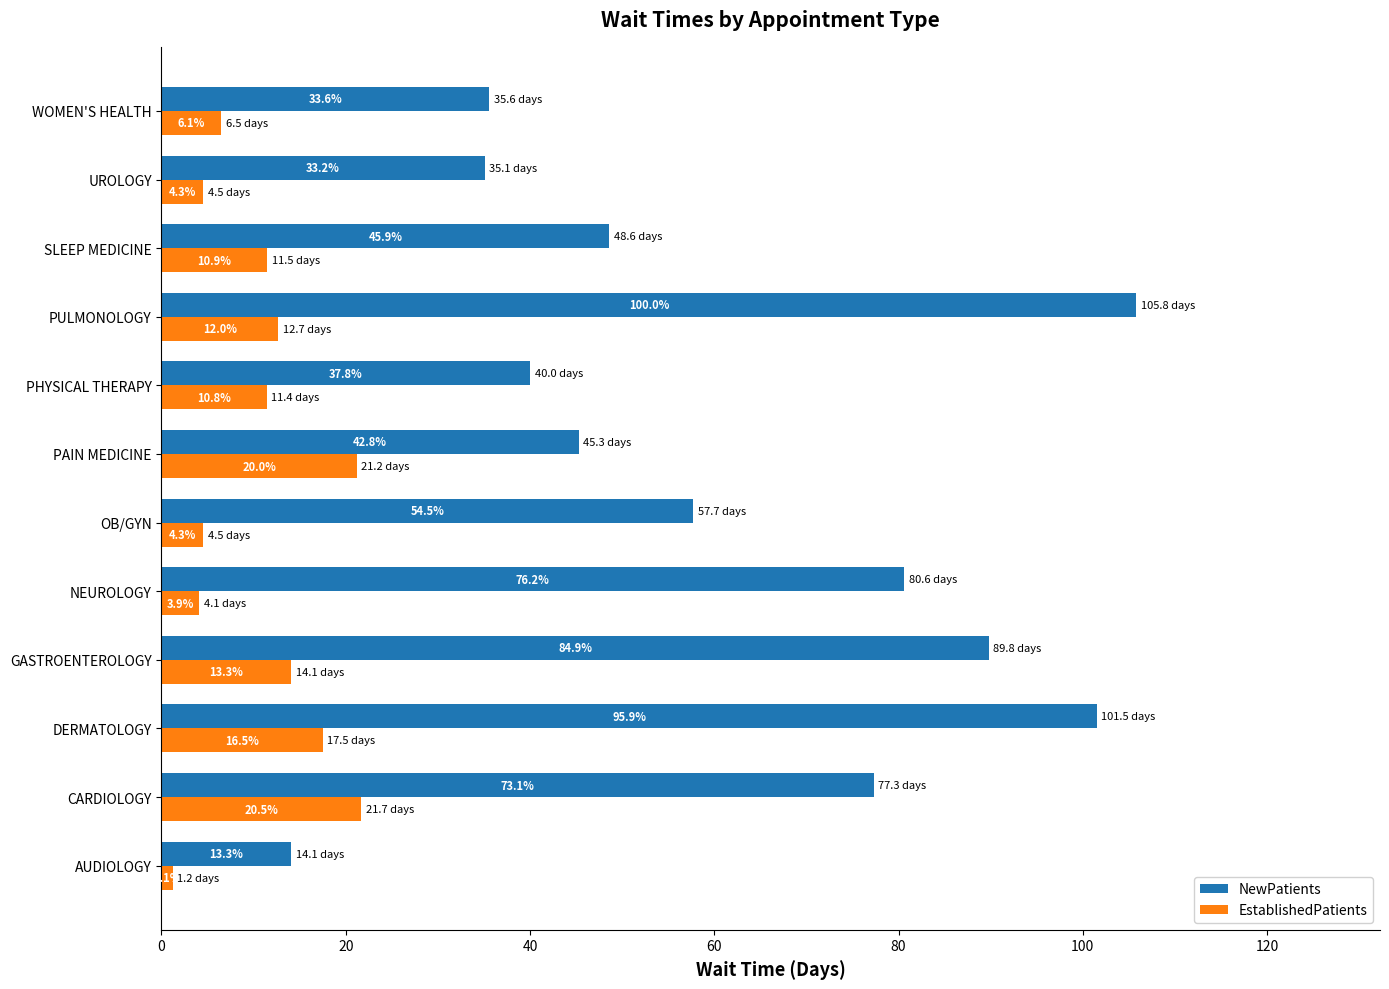

What are all the series names shown in the legend?

NewPatients, EstablishedPatients